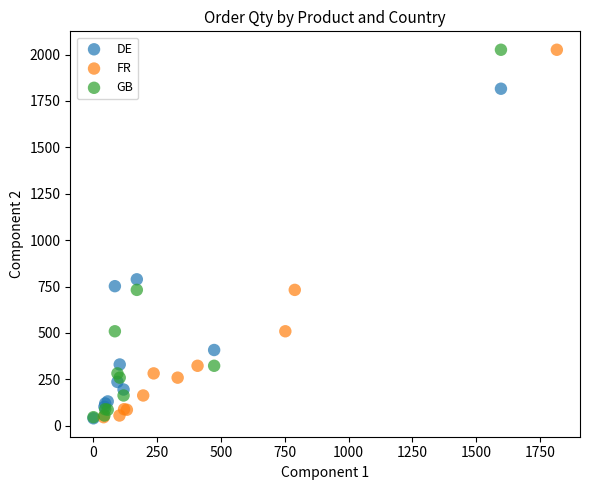

What are all the series names shown in the legend?

DE, FR, GB